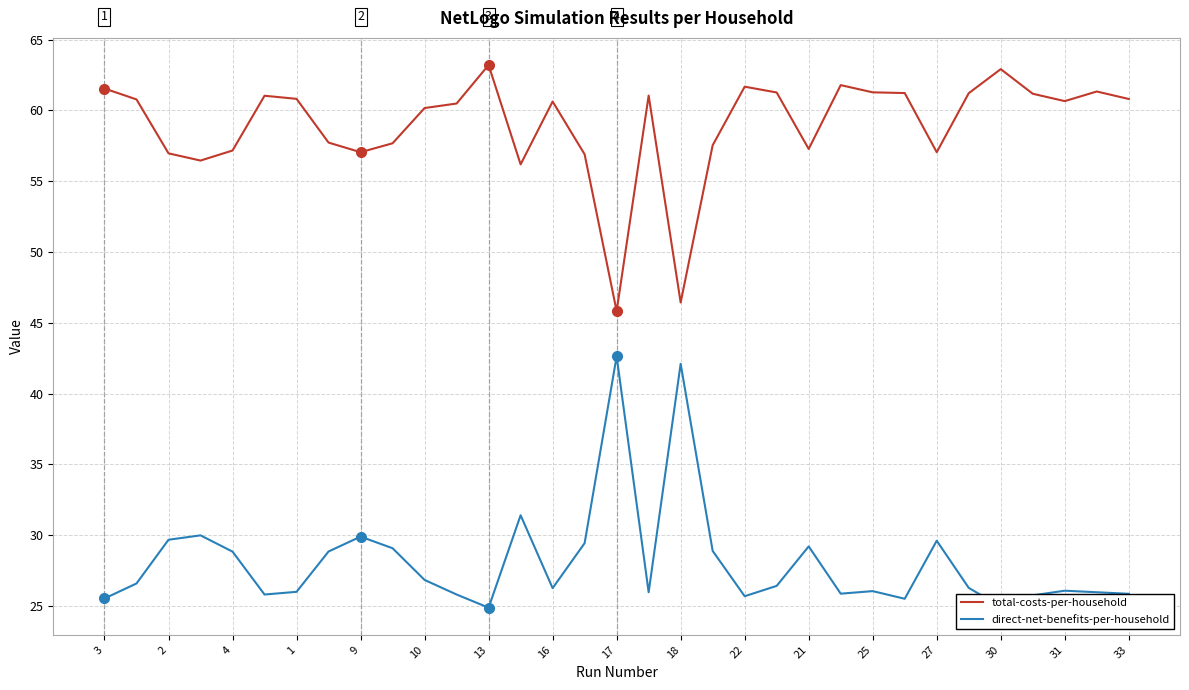

Which series has the largest total across all categories?

total-costs-per-household